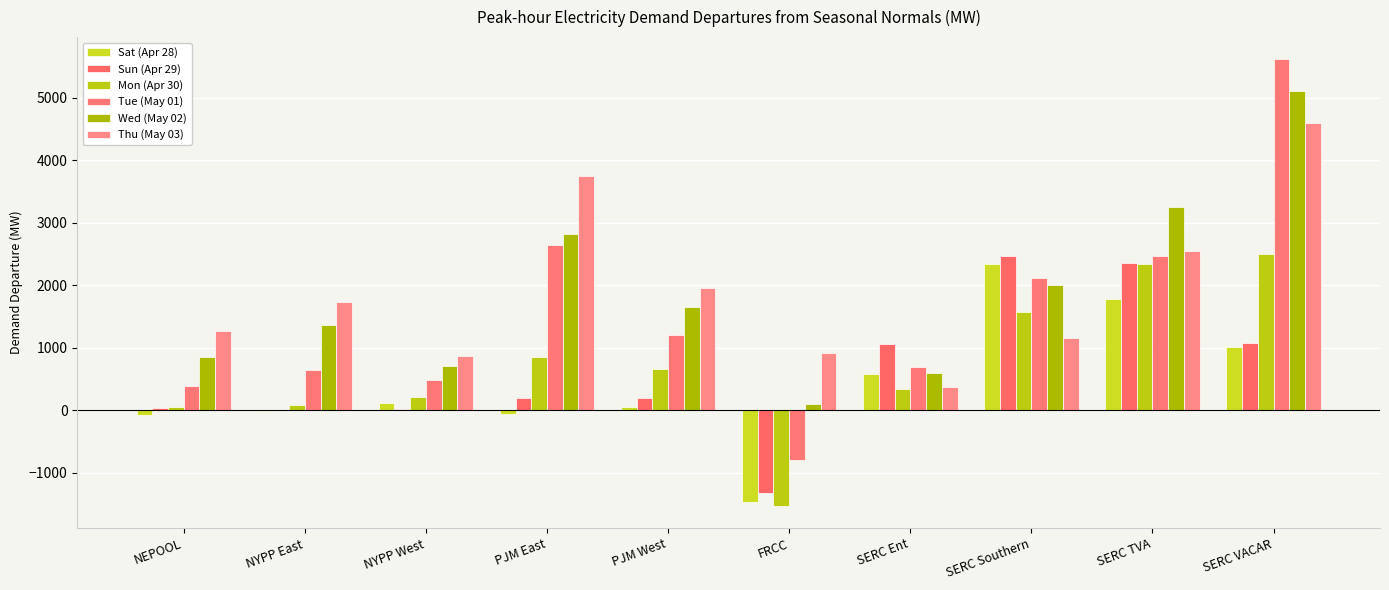

What is the sum of the Thu (May 03) values at PJM East and NYPP West?

4612.8